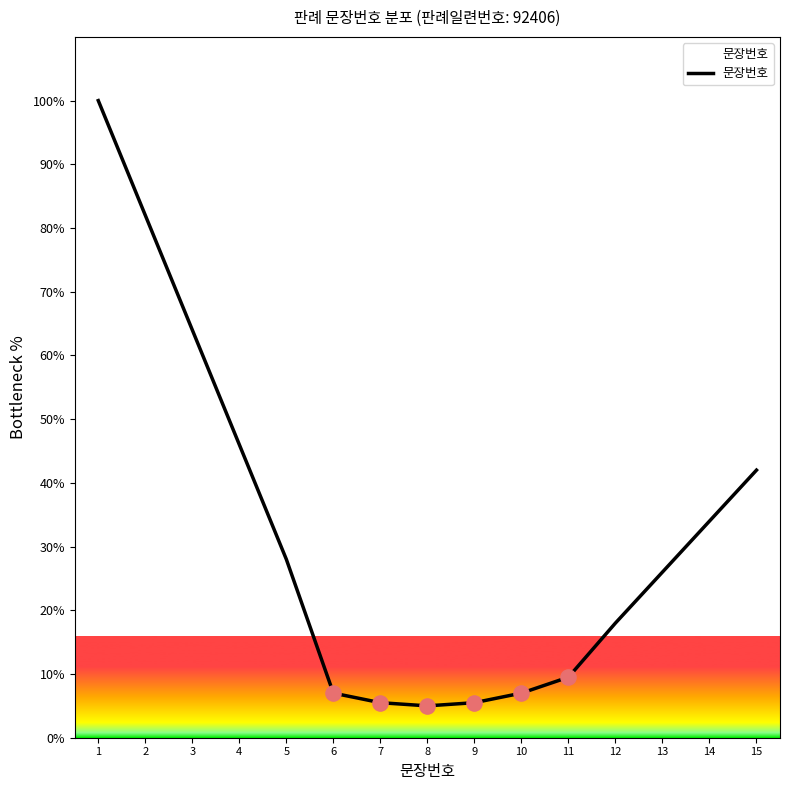

What is the change in value from 2 to 3?

-18.0